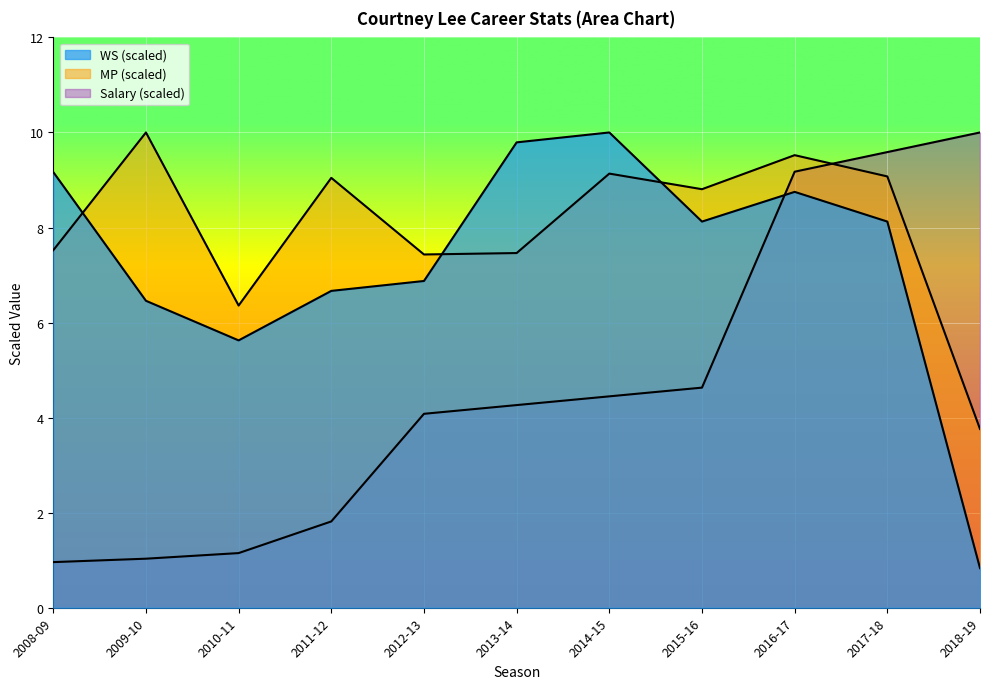

Reading left to right, transcribe all the data shown in this chart.

Salary: 2008-09=1.0	2009-10=1.0	2010-11=1.1	2011-12=1.8	2012-13=4.1	2013-14=4.3	2014-15=4.4	2015-16=4.6	2016-17=9.2	2017-18=9.6	2018-19=10.0
MP: 2008-09=7.5	2009-10=10.0	2010-11=6.4	2011-12=9.0	2012-13=7.4	2013-14=7.5	2014-15=9.1	2015-16=8.8	2016-17=9.5	2017-18=9.1	2018-19=3.8
WS: 2008-09=9.2	2009-10=6.5	2010-11=5.6	2011-12=6.7	2012-13=6.9	2013-14=9.8	2014-15=10.0	2015-16=8.1	2016-17=8.8	2017-18=8.1	2018-19=0.8